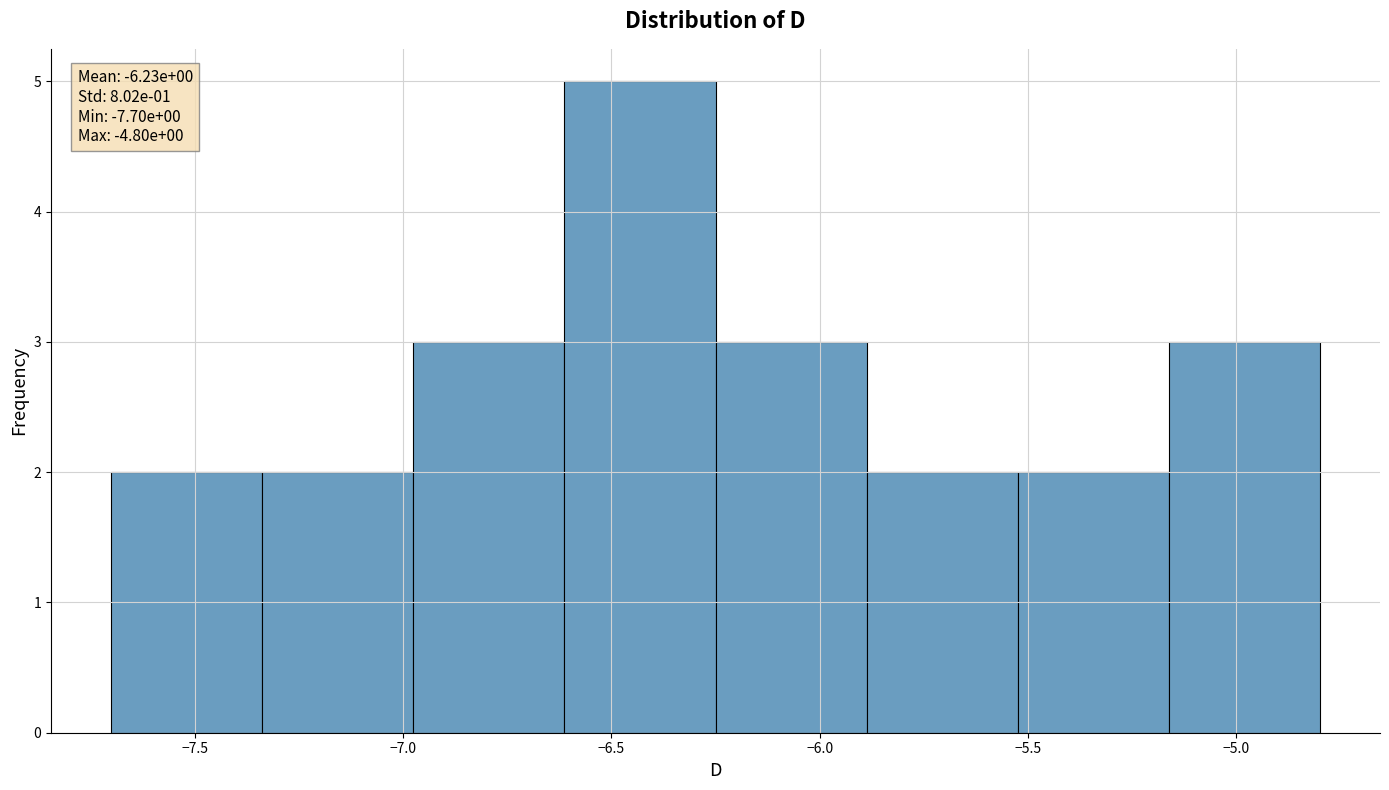

Which range on the x-axis has the tallest bar?

-6.60 to -6.25